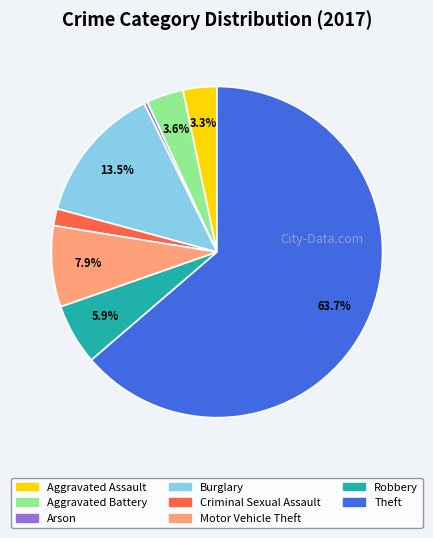

What portion of the pie excludes Burglary?

86.5%